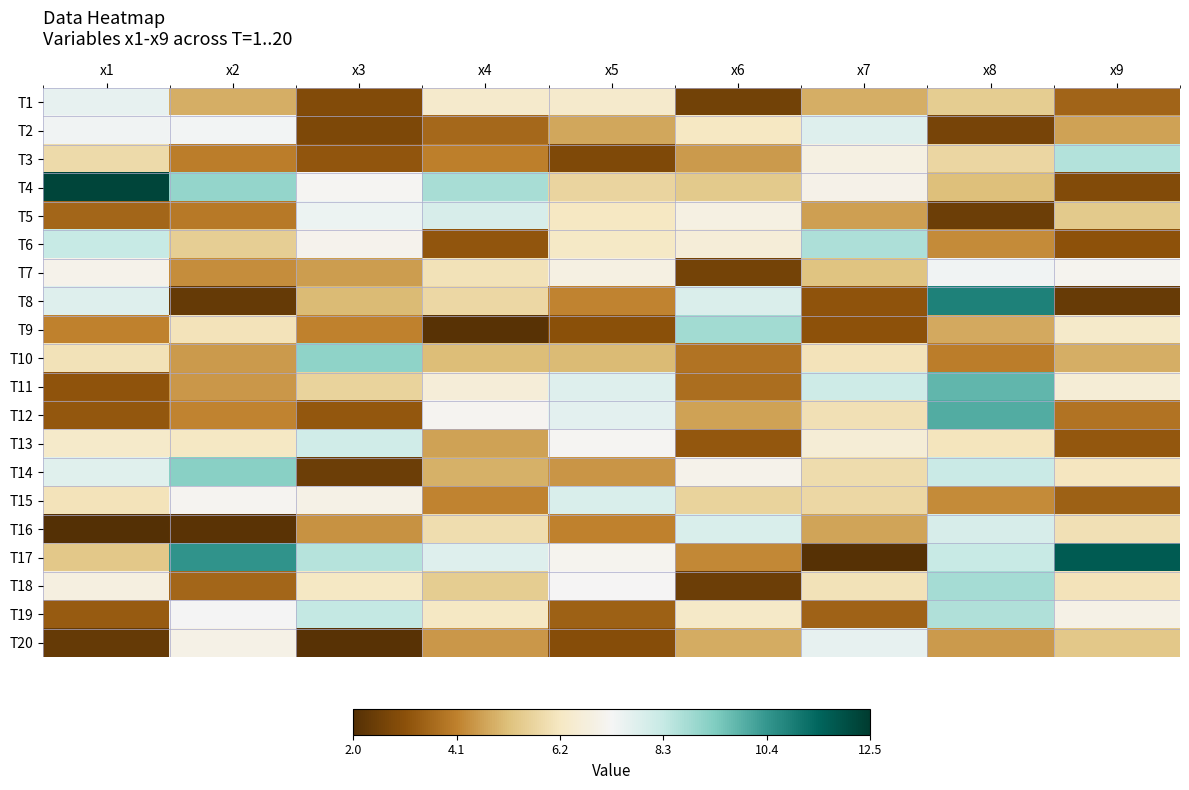

How many series are shown in this chart?

20